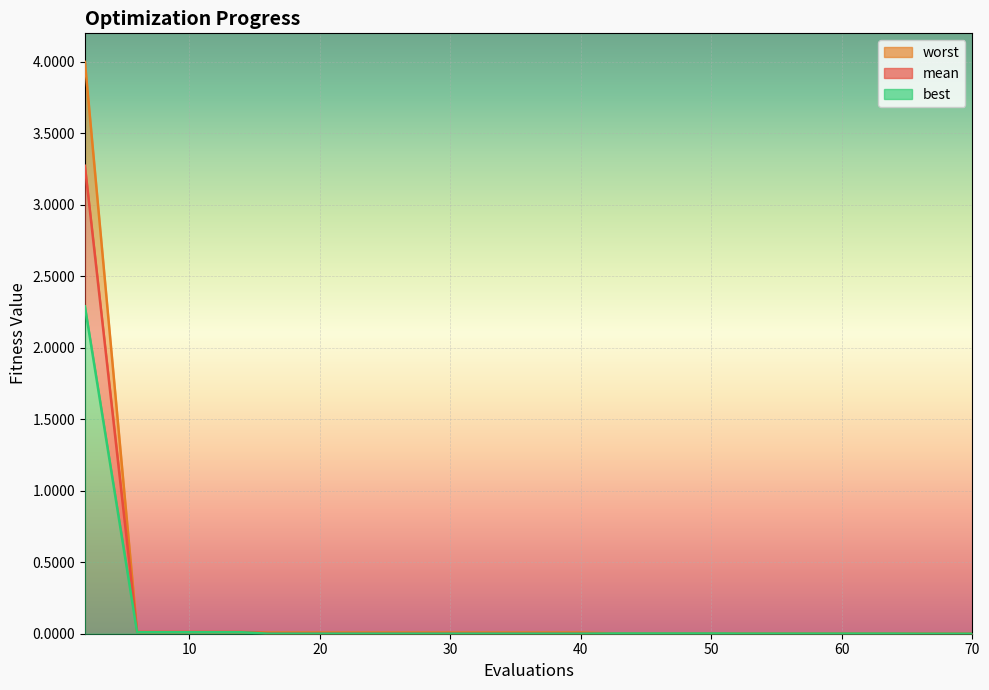

True or false: best and mean cross at least once.

False